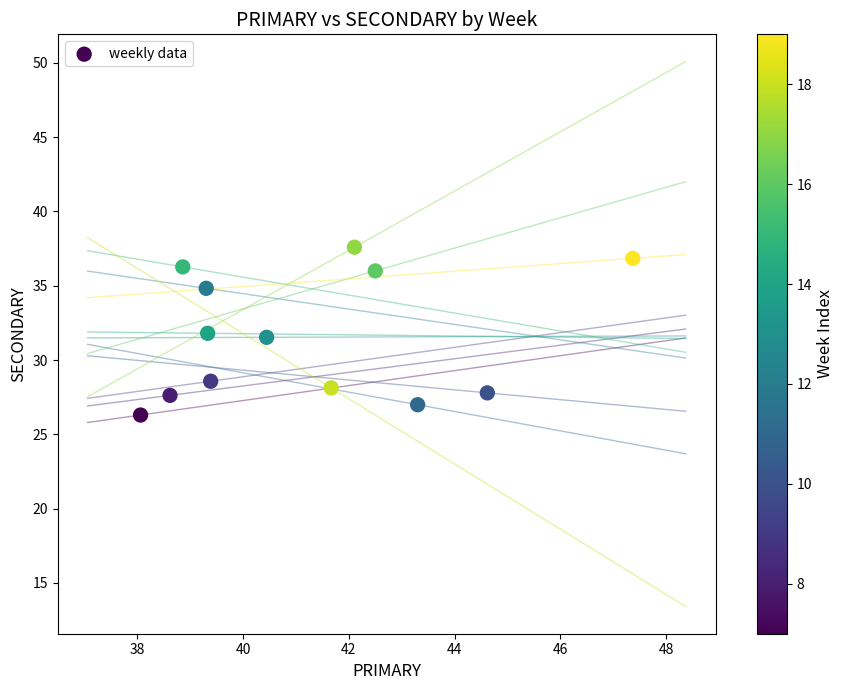

What is the range of Y values (max minus min)?

11.3